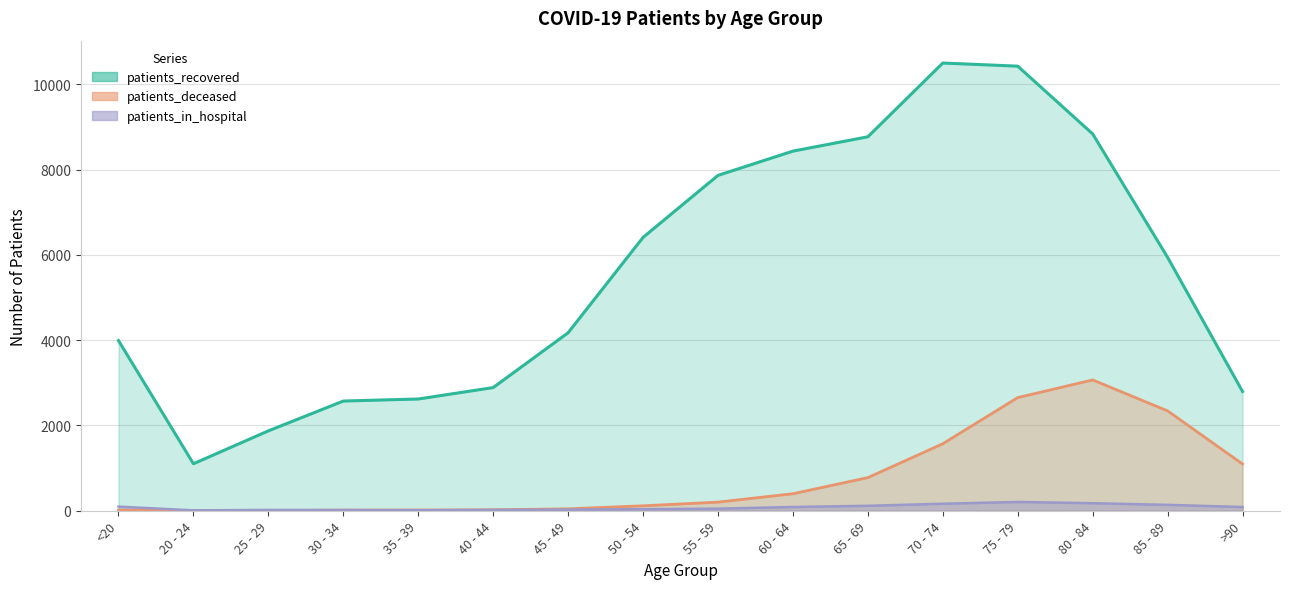

The patients_deceased series shows 24 at 50 - 54. True or false?

False